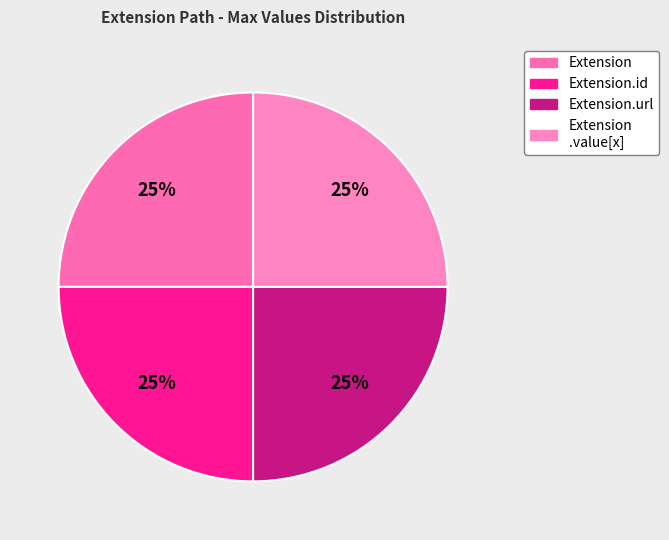

Count the number of slices in the pie.

4